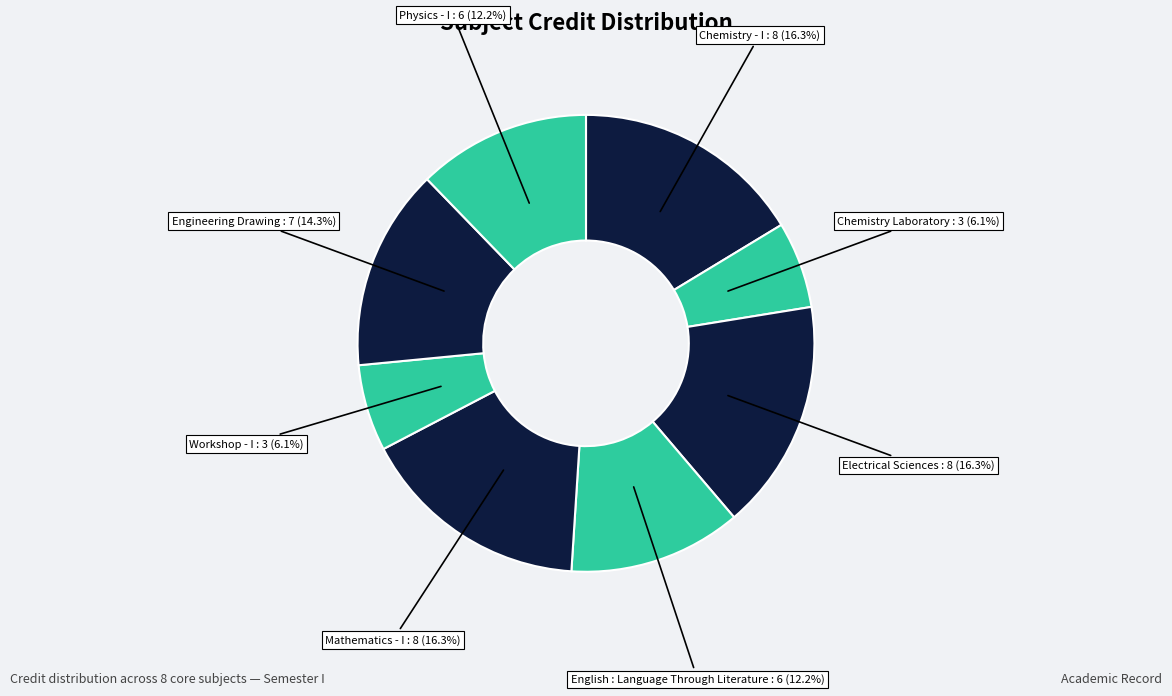

Count the number of slices in the pie.

8